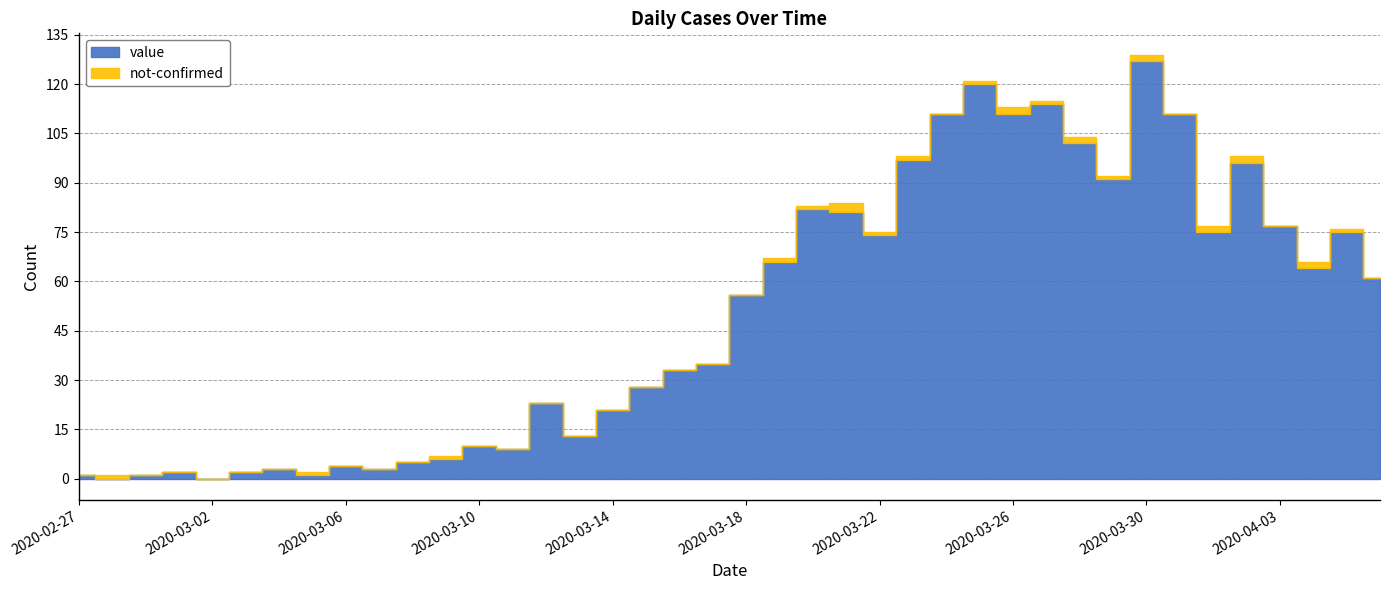

True or false: not-confirmed has more than 1 interior local peaks.

True